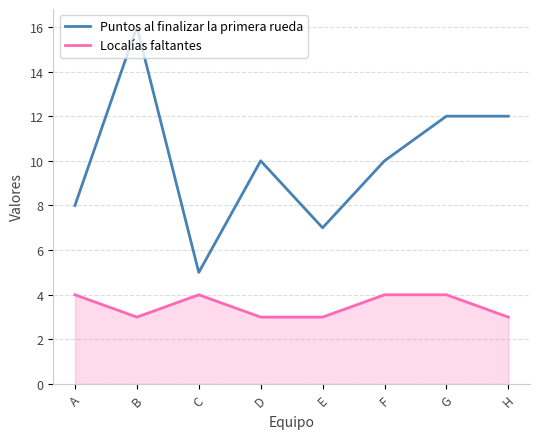

How many series are shown in this chart?

2